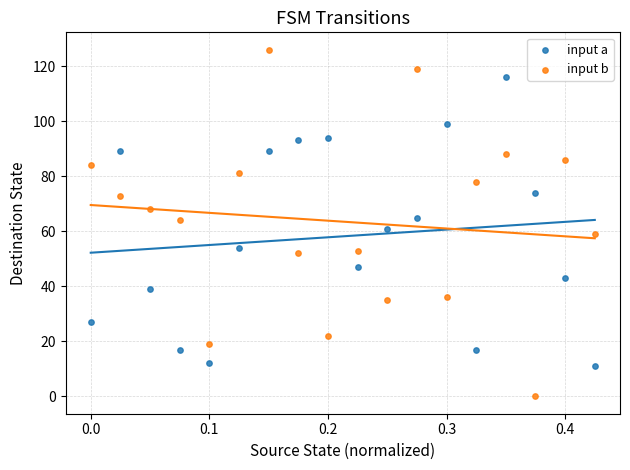

Which series contains the lowest Y value?

input b